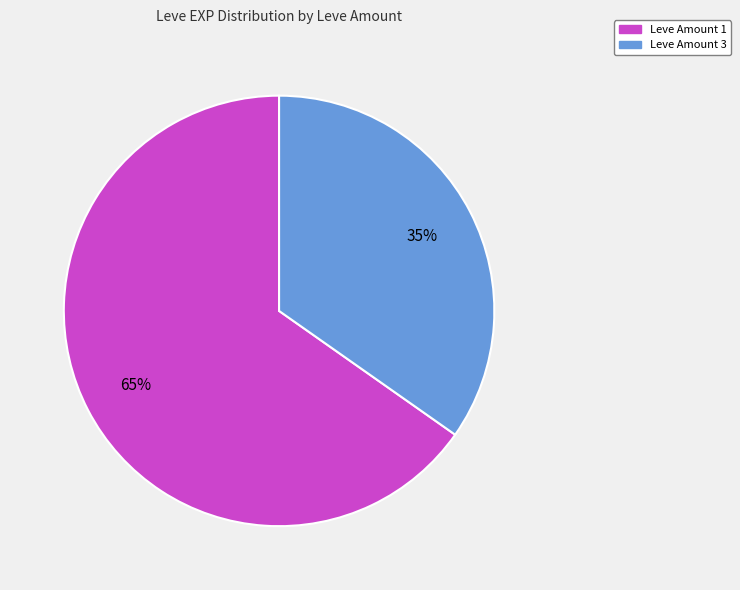

To the nearest percent, what is the difference between the largest and smallest slice percentages?

30%